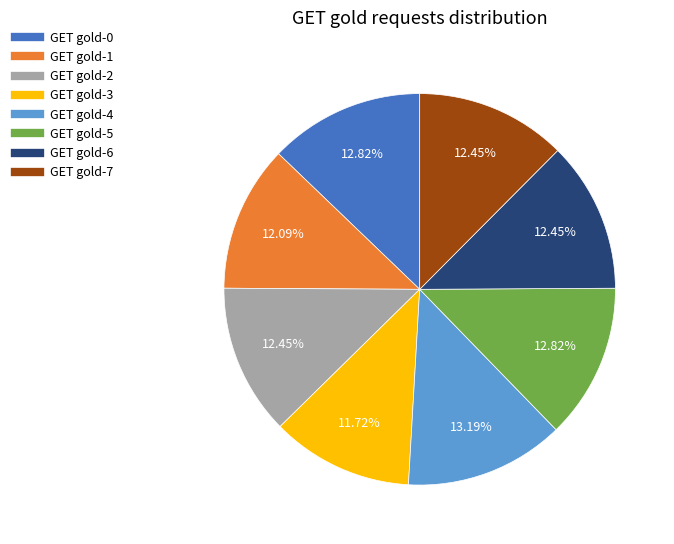

To the nearest percent, what percentage of the pie is GET gold-7?

12%